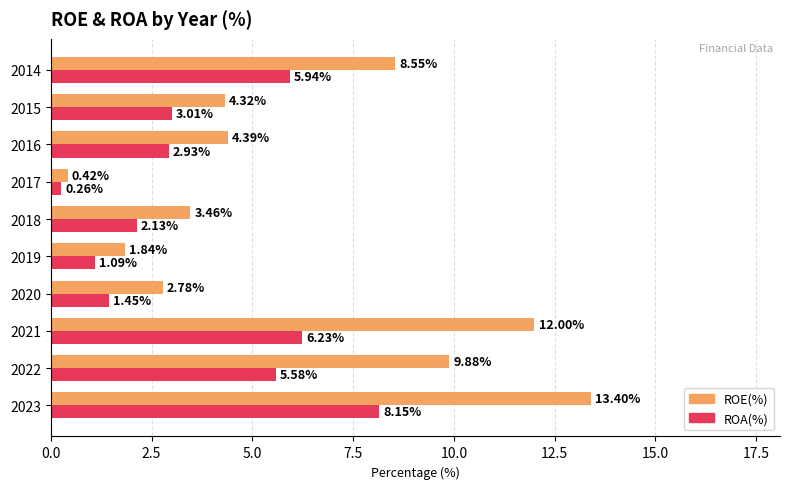

Which series has the widest spread of values?

ROE(%)